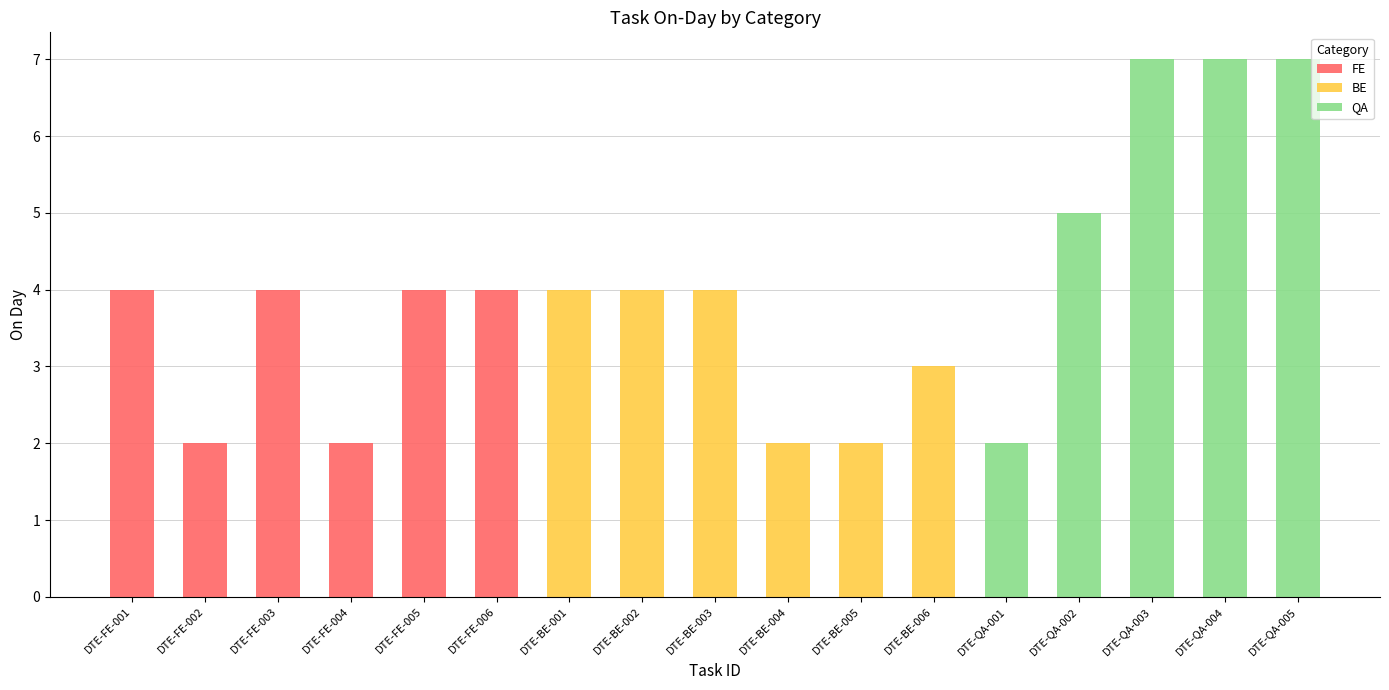

How many series are shown in this chart?

3